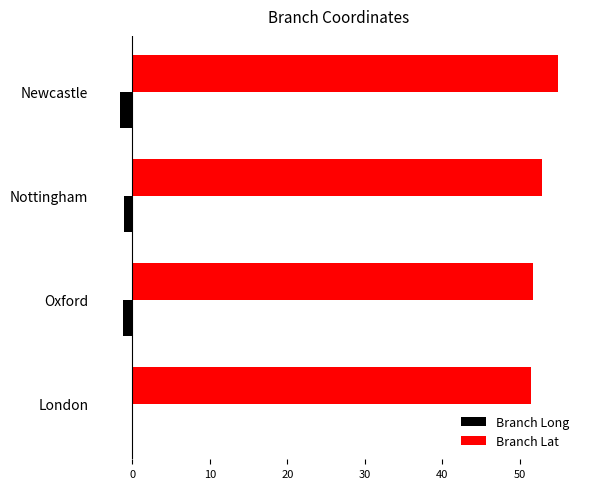

What is the maximum value for Branch Long?

-0.1